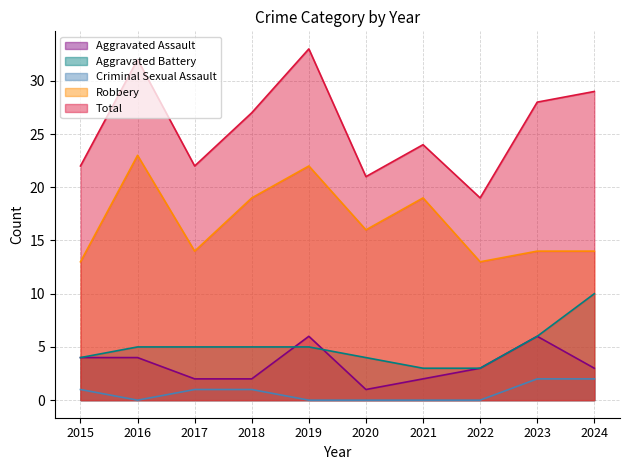

True or false: Aggravated Battery and Robbery cross at least once.

False